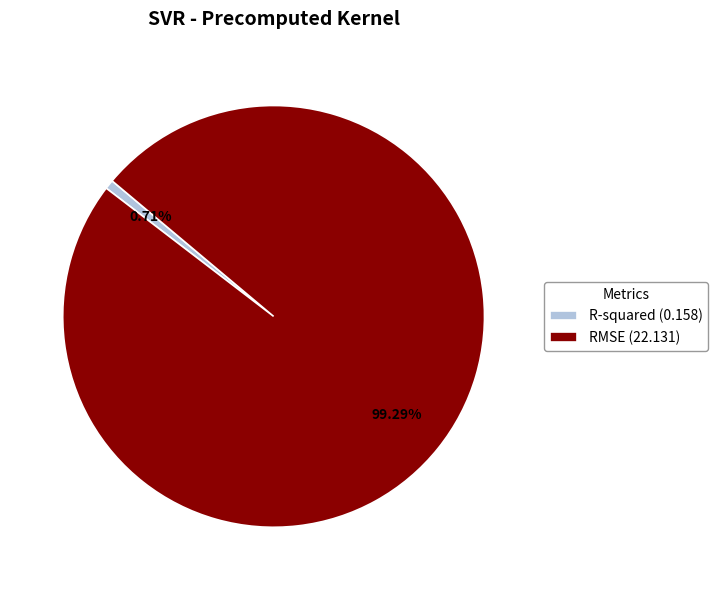

Which category has the smallest portion of the pie?

R-squared